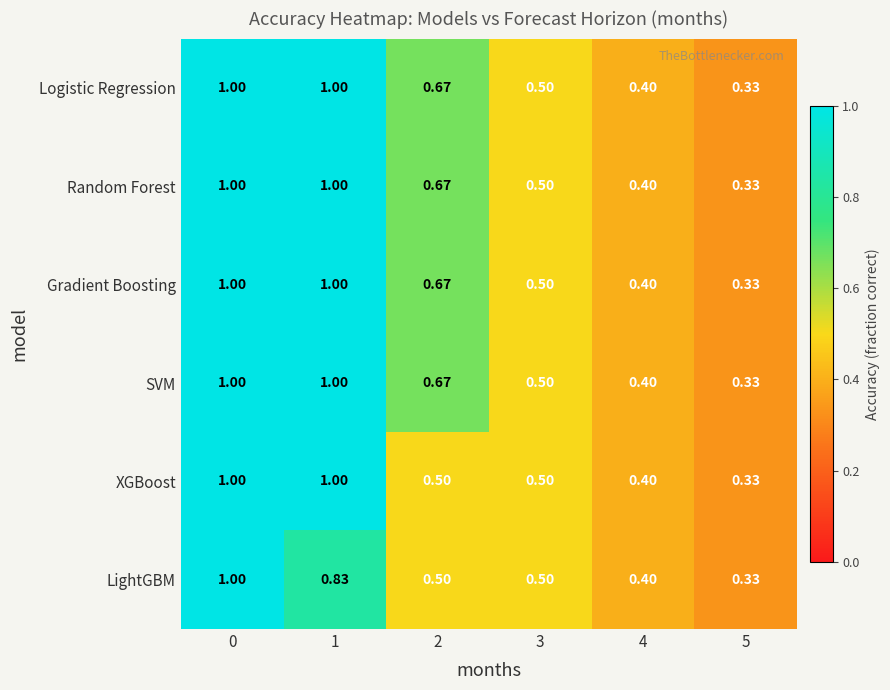

Is the value of Gradient Boosting at 5 greater than the value of Random Forest at 2?

No